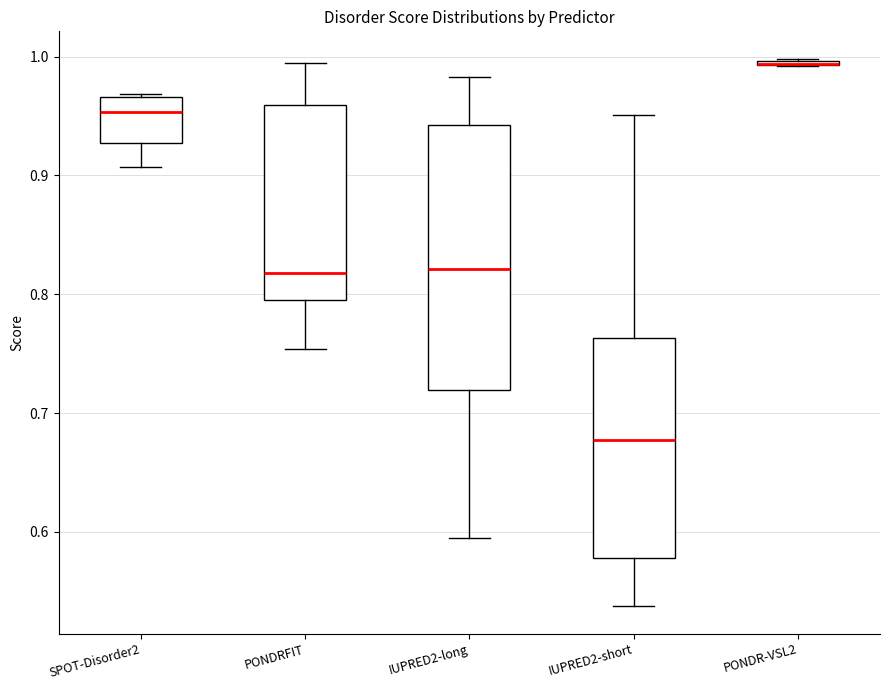

Where is the lower edge of the box for SPOT-Disorder2 on the y-axis? The values are not printed on the chart, so give them approximately, as read against the axis.

0.93